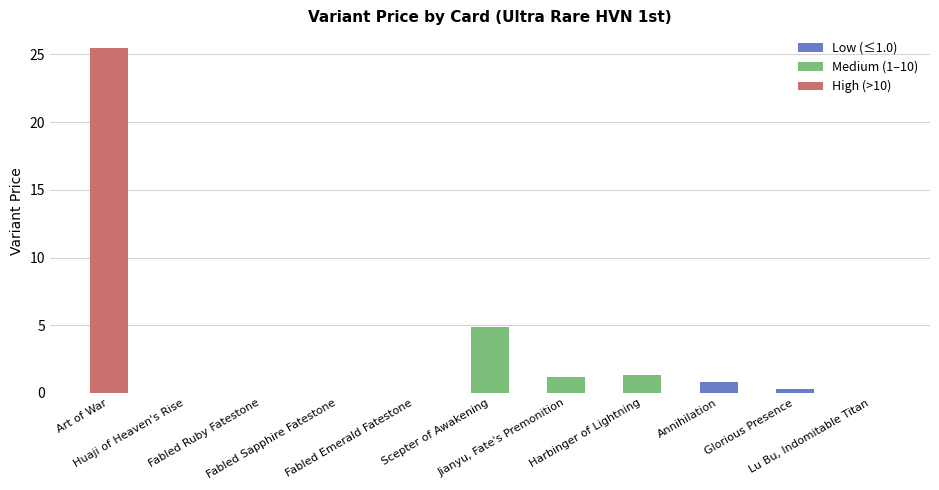

What is the sum of all values?

33.9